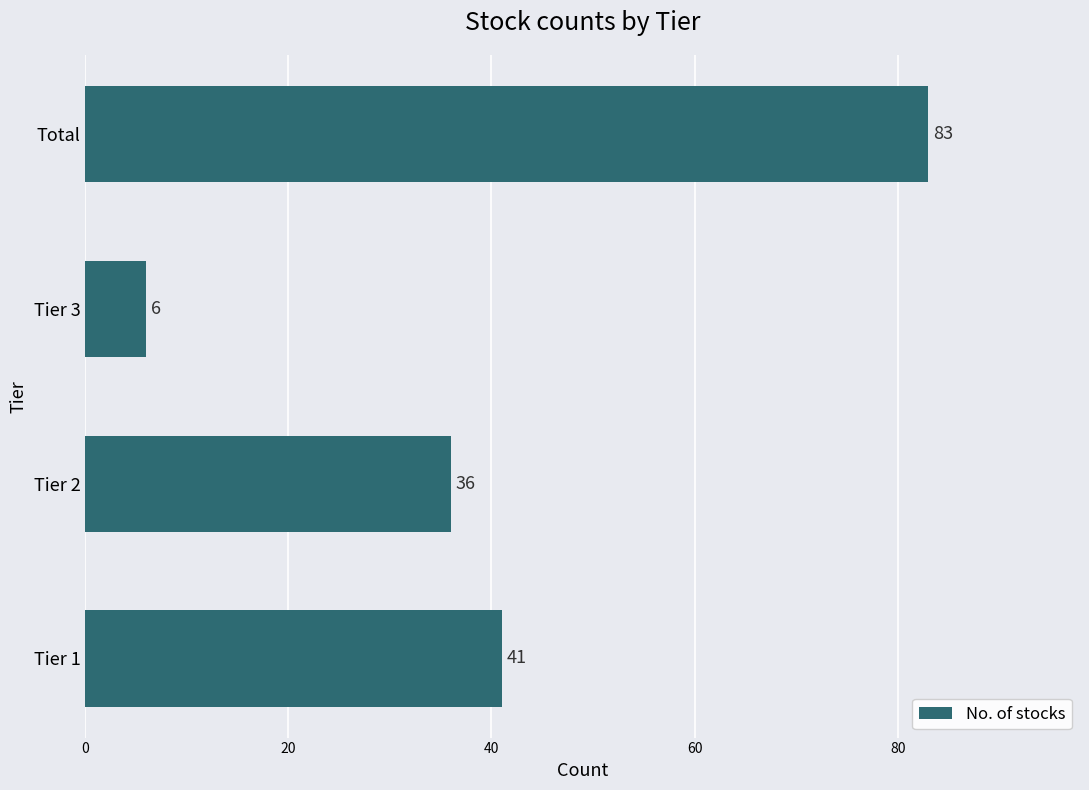

List the labels in order of value, smallest first.

Tier 3, Tier 2, Tier 1, Total